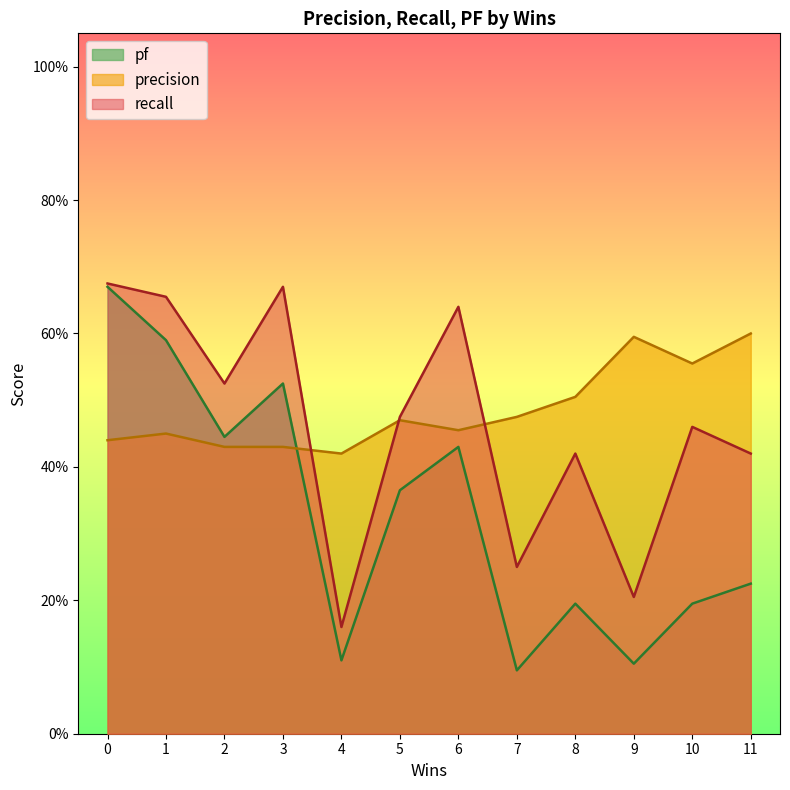

Is the value of precision at 7 greater than the value of pf at 9?

Yes